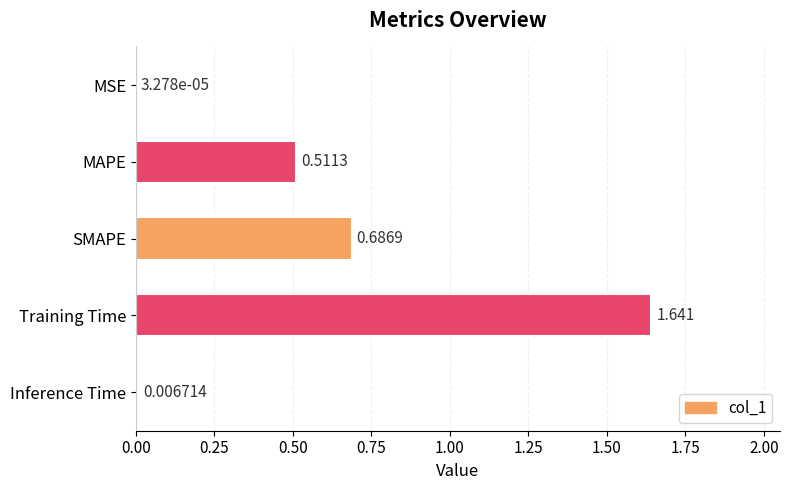

Which category has the highest value across all series?

Training Time